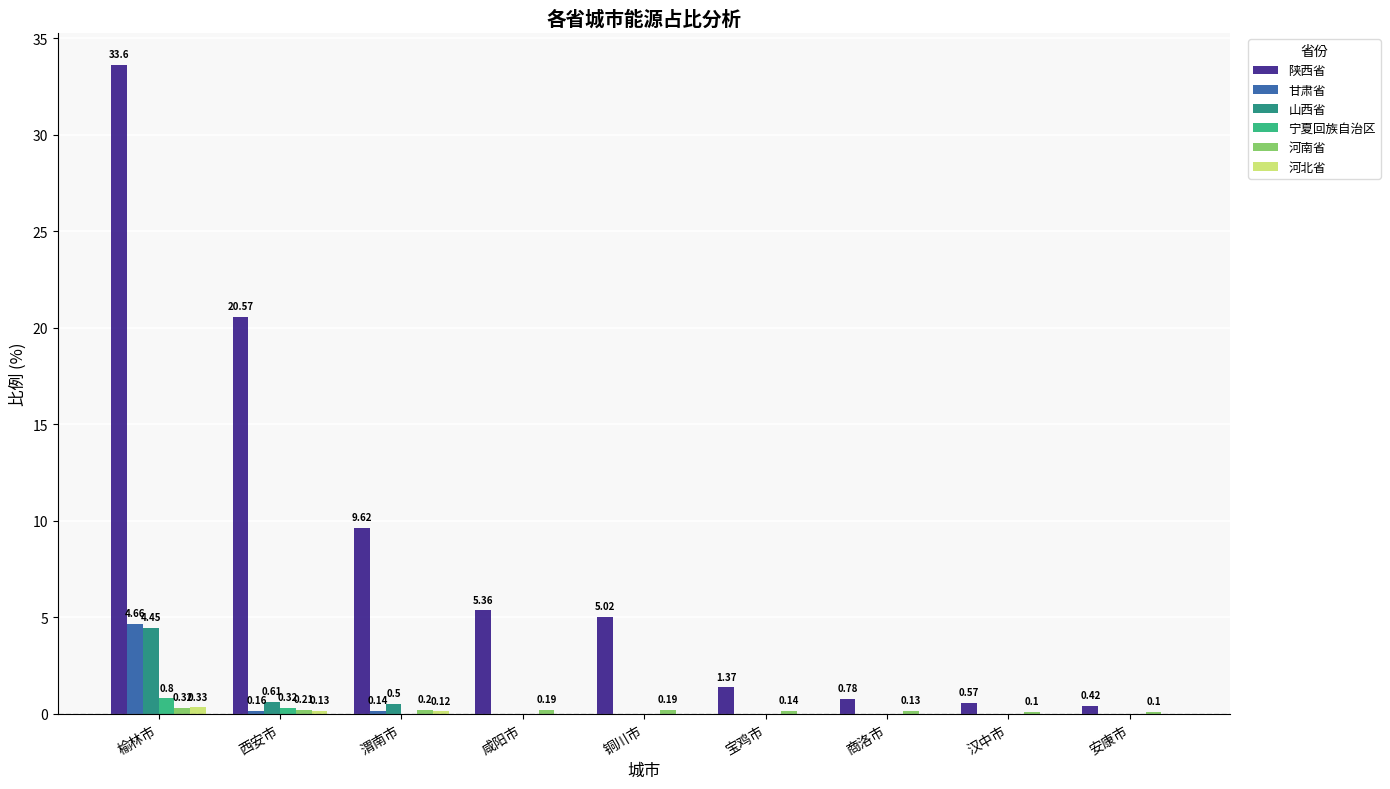

Which series changed the most between 咸阳市 and 安康市?

陕西省